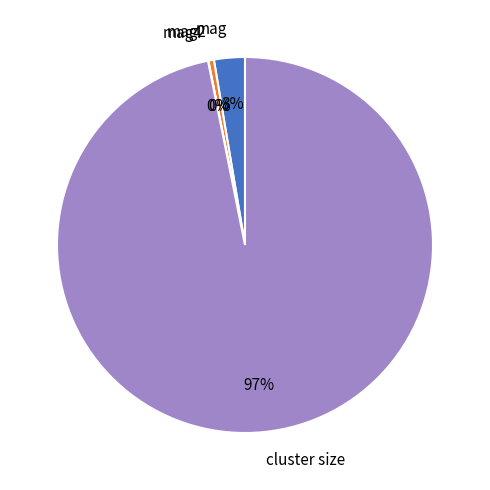

Is the sum of mag and cluster size greater than half?

Yes